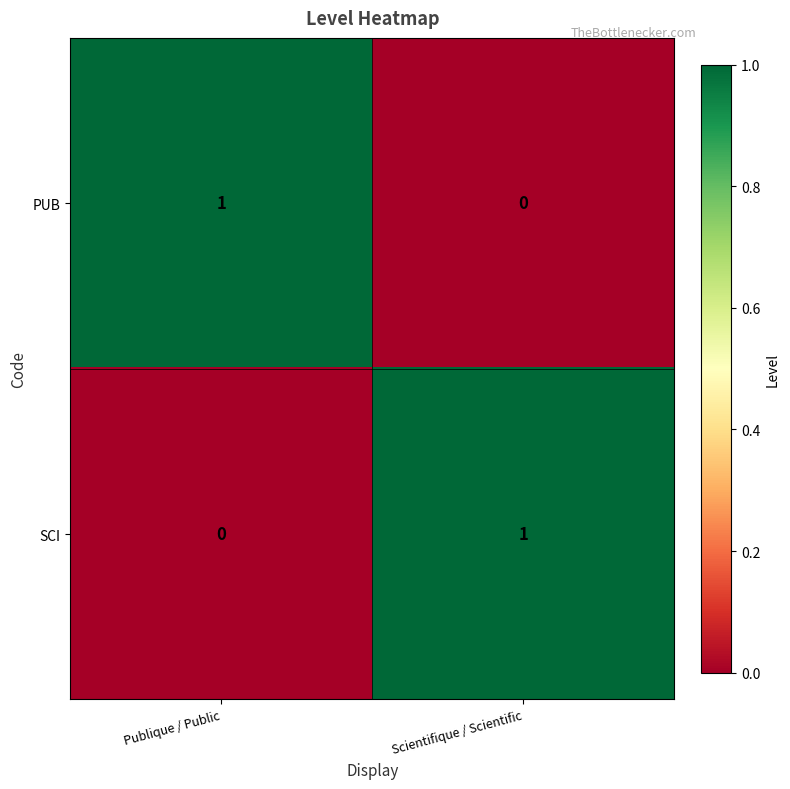

True or false: SCI has a value of 1 at Scientifique / Scientific.

True